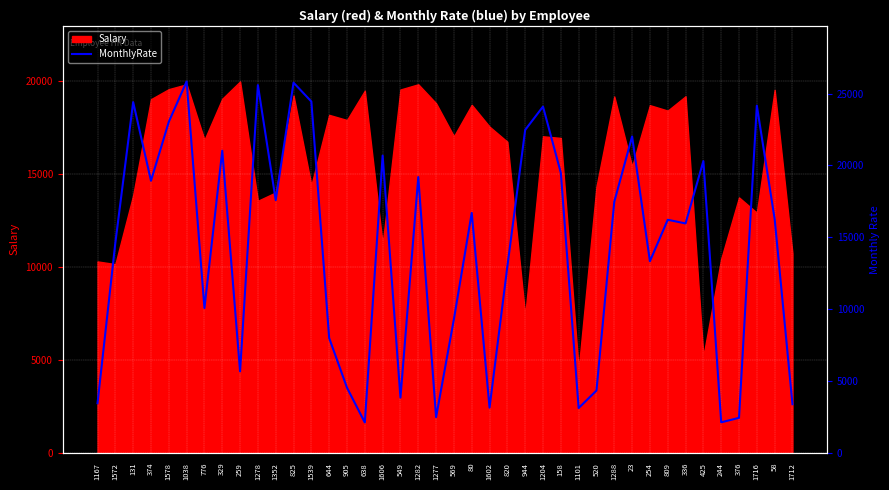

At which category does the data reach its first local valley?

374